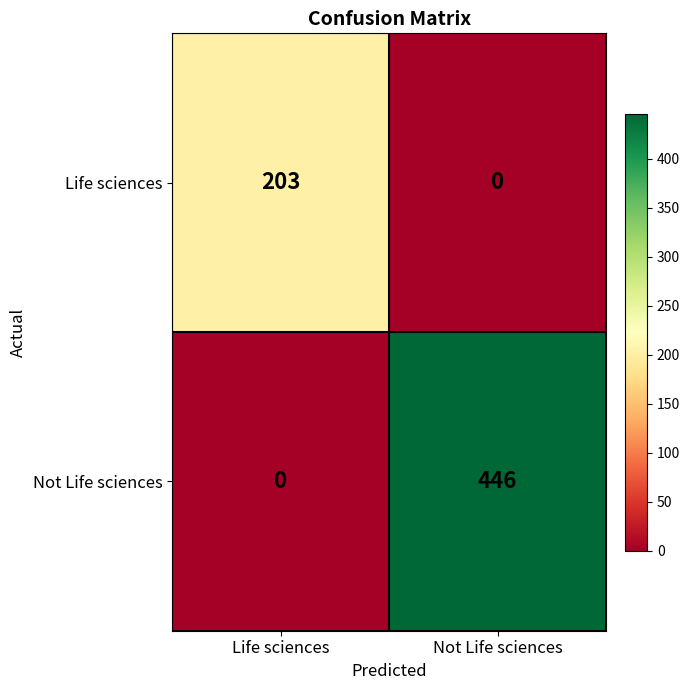

Rank the series by their average value, from lowest to highest.

Life sciences, Not Life sciences